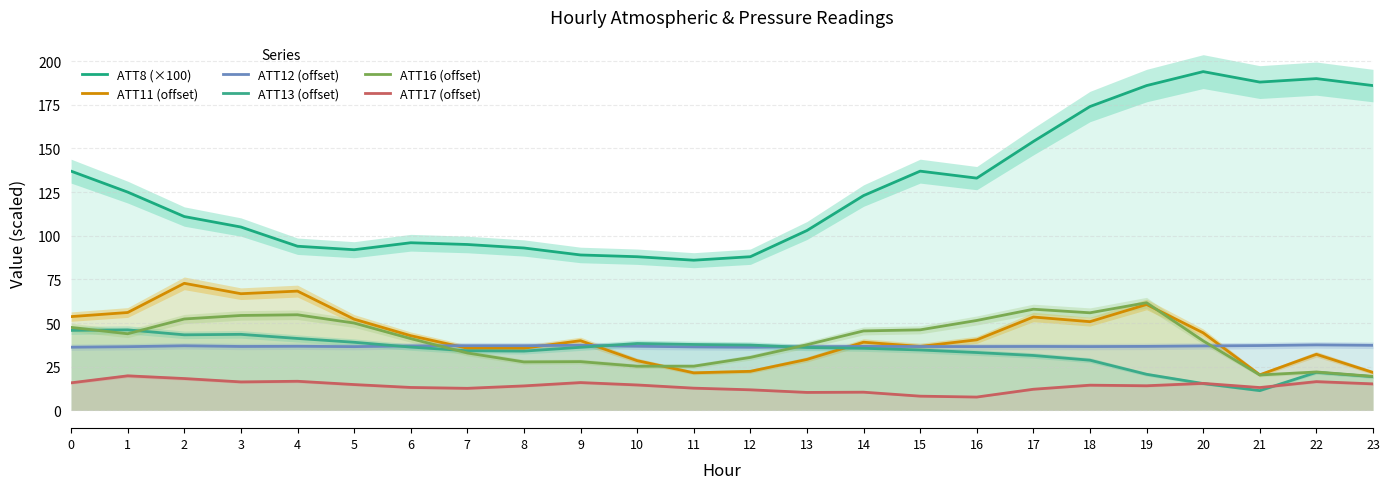

How many lines are shown in the chart?

6